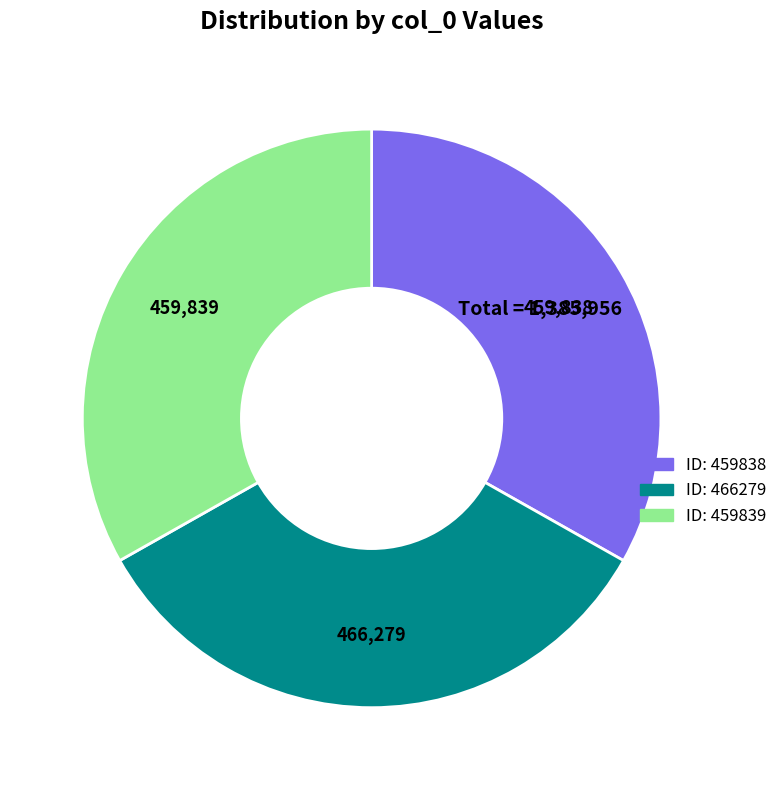

Is there any slice that represents more than half of the pie?

No